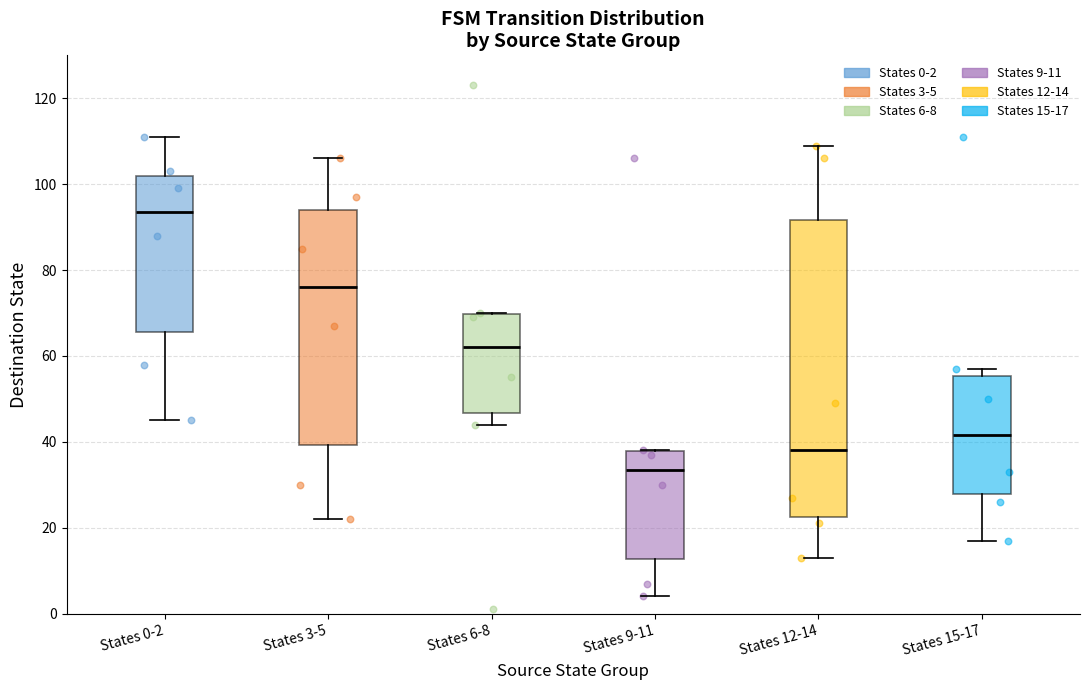

Reading left to right, transcribe this box plot: for each box, give where its median line is, the range the box spans, and where its two whiskers end, as read against the y-axis. The values are not printed on the chart, so give them approximately, as read against the axis.

States 0-2: median 94, box 66 to 102, whiskers 46 to 112
States 3-5: median 76, box 40 to 94, whiskers 22 to 106
States 6-8: median 62, box 46 to 70, whiskers 44 to 70
States 9-11: median 34, box 12 to 38, whiskers 4 to 38
States 12-14: median 38, box 22 to 92, whiskers 14 to 110
States 15-17: median 42, box 28 to 56, whiskers 18 to 58